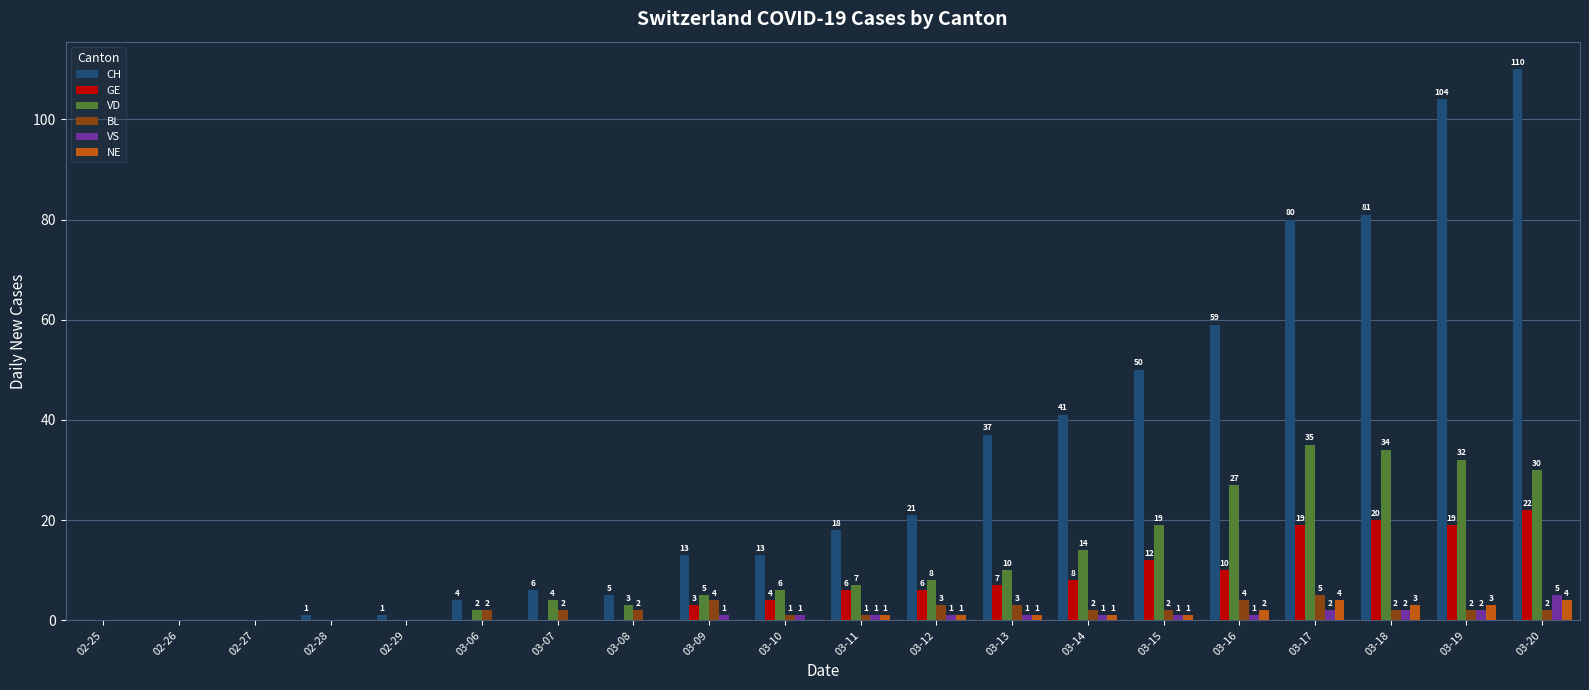

True or false: CH has a value of 13 at 03-09.

True